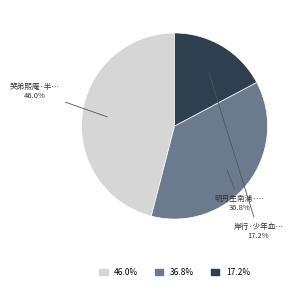

Does any single category account for the majority?

No